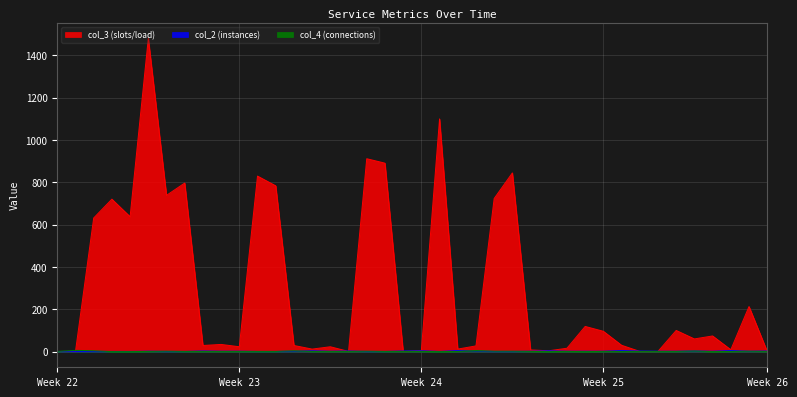

Which series has the largest range (max minus min)?

col_3 (slots/load)